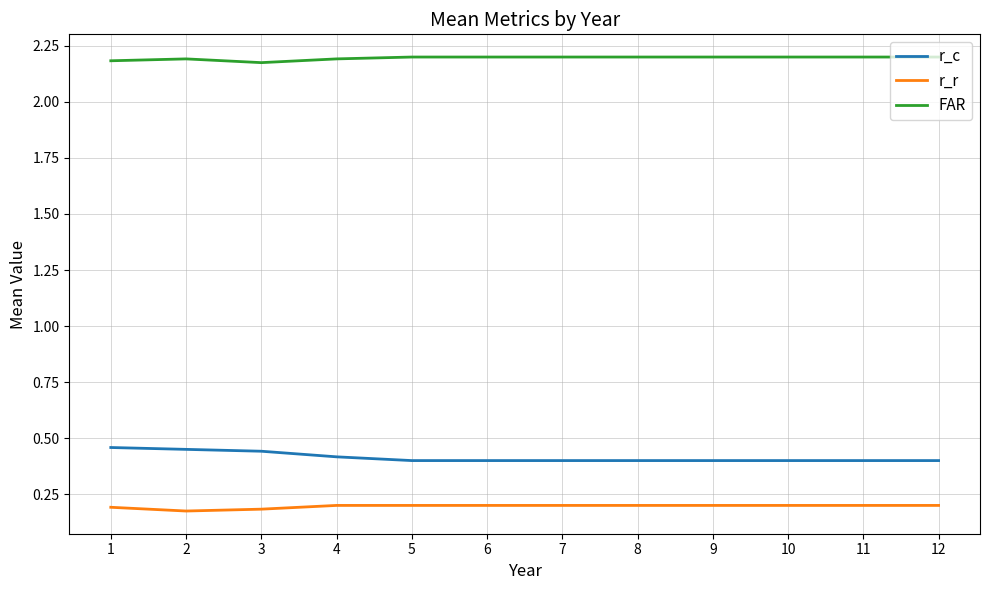

What is the total value across all series at 5?

2.8